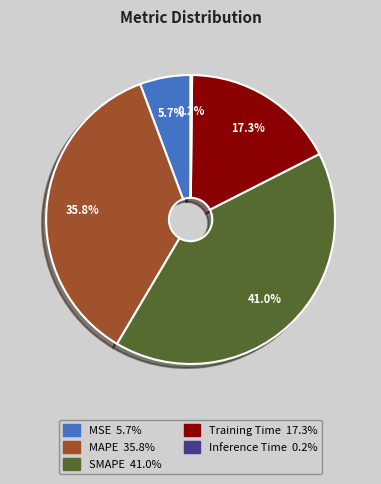

Between Training Time and MSE, which is larger?

Training Time